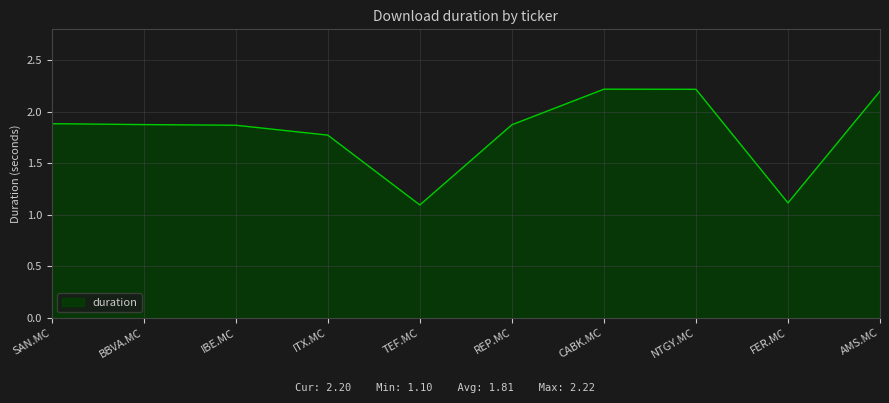

The value at REP.MC is 3.2. True or false?

False